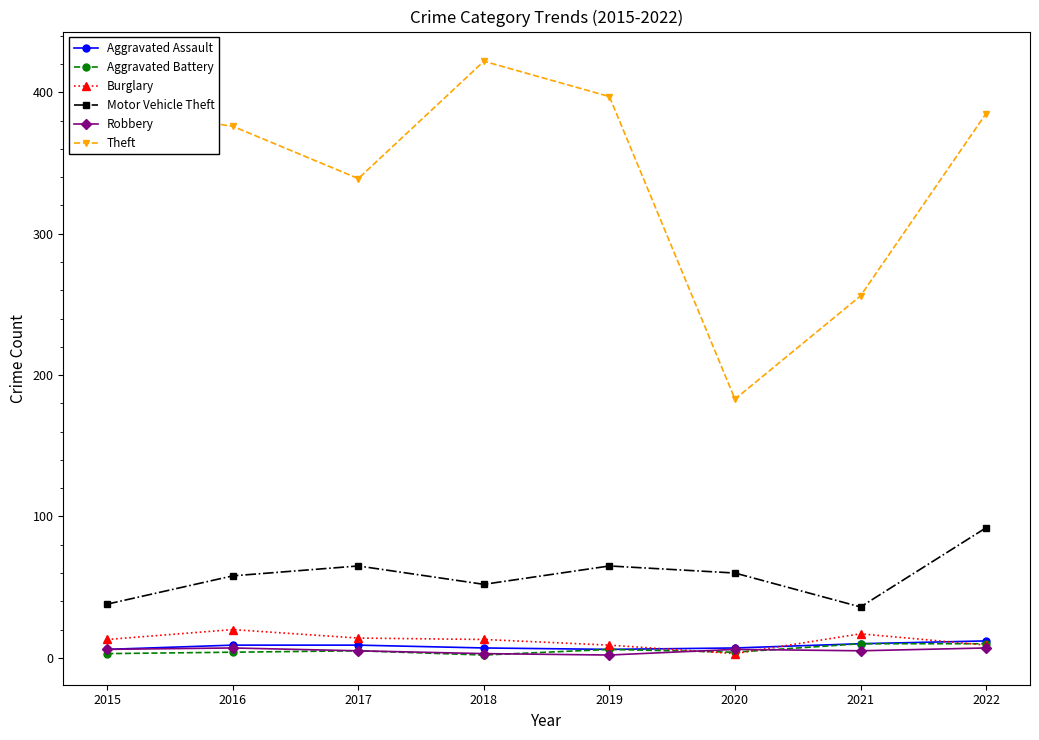

True or false: Theft and Burglary cross at least once.

False